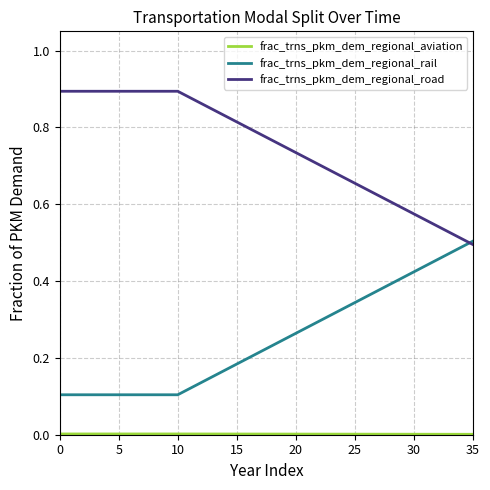

True or false: frac_trns_pkm_dem_regional_road and frac_trns_pkm_dem_regional_rail cross at least once.

True